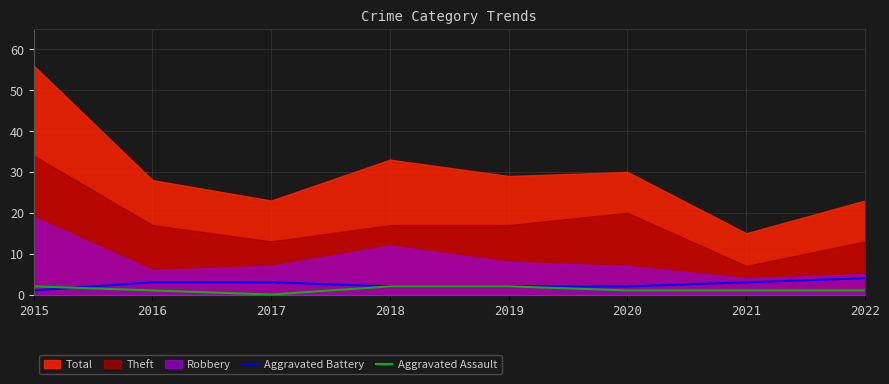

Is the value of Aggravated Battery at 2017 greater than the value of Aggravated Assault at 2017?

Yes